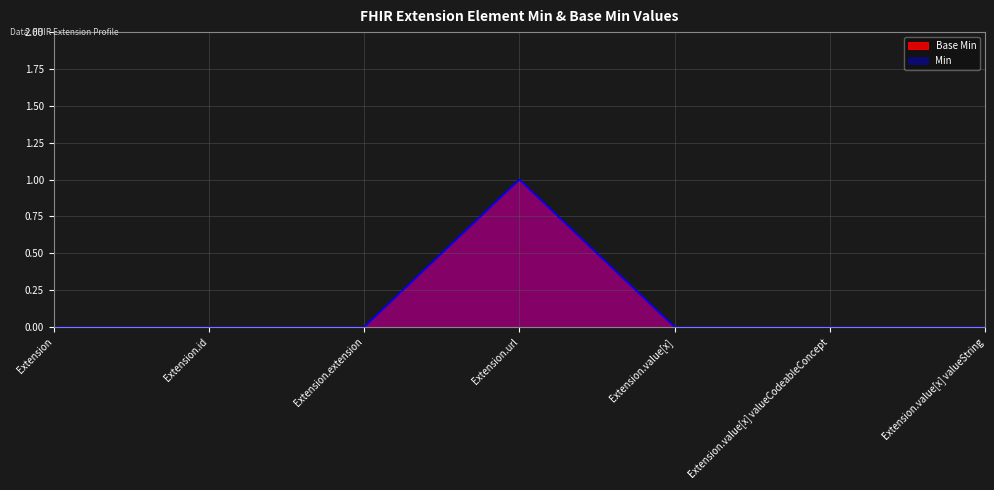

Rank the categories by value from highest to lowest.

Extension.url, Extension, Extension.id, Extension.extension, Extension.value[x], Extension.value[x] valueCodeableConcept, Extension.value[x] valueString